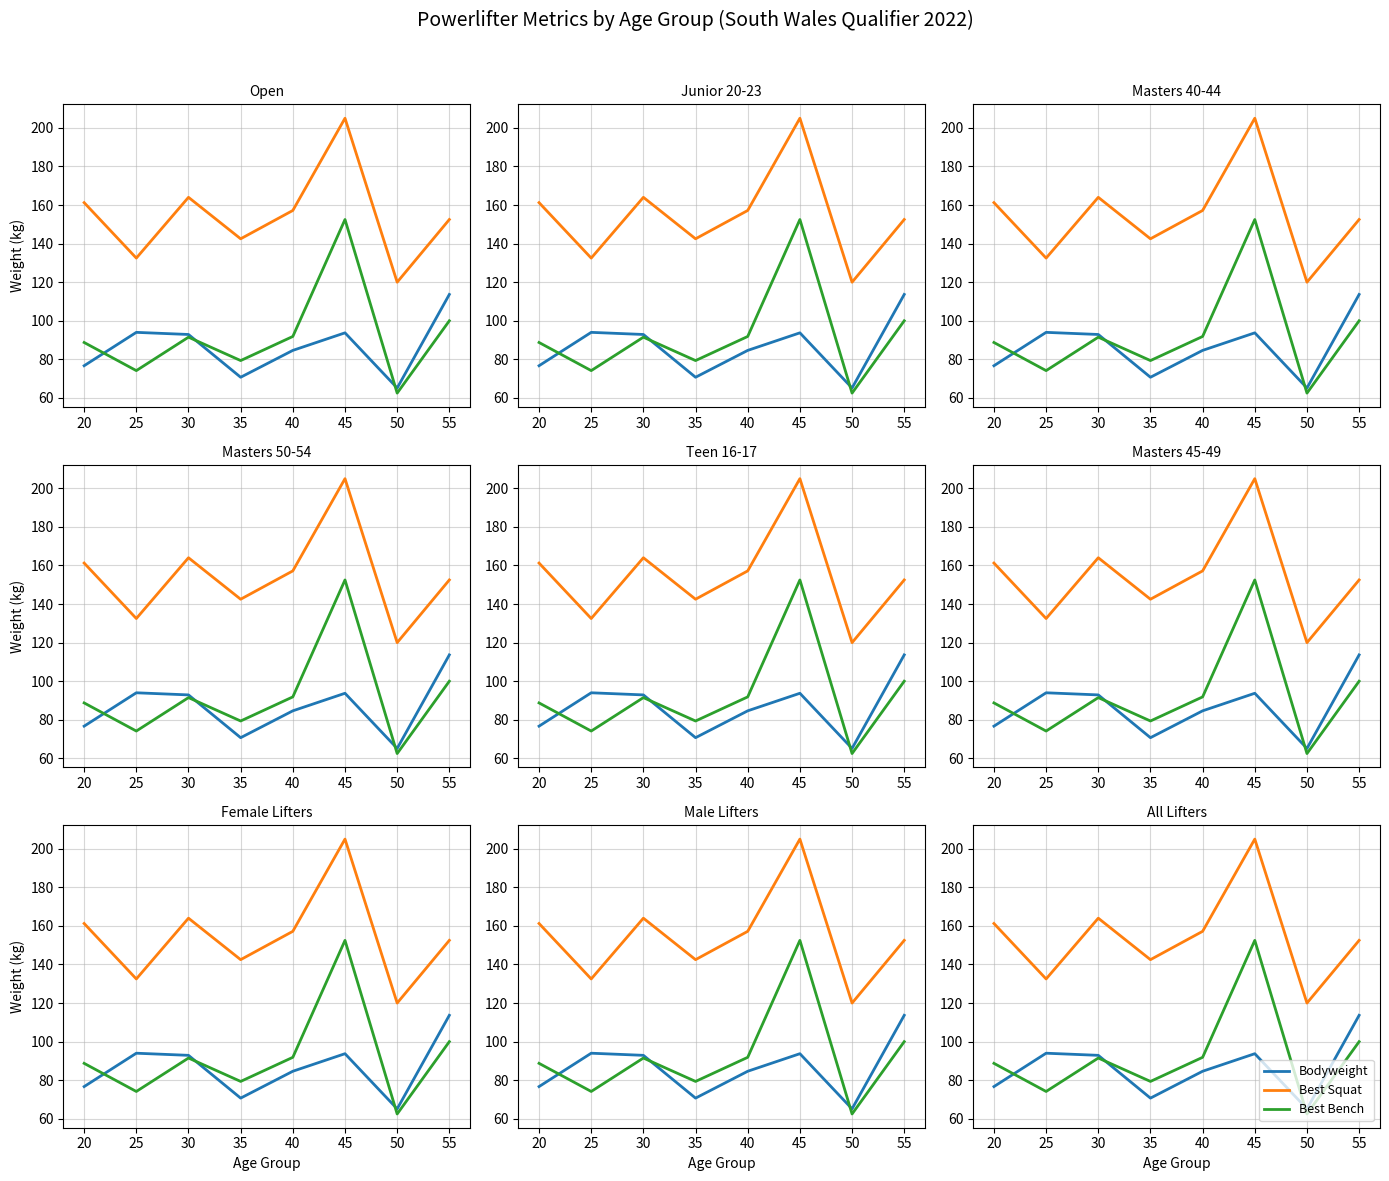

Which series changed the most between 30 and 40?

Bodyweight